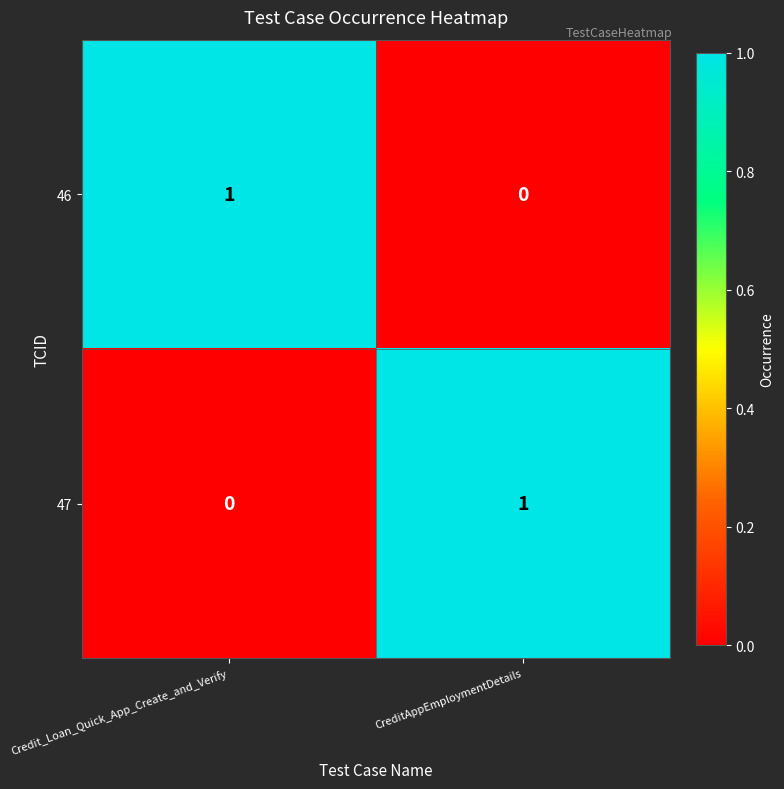

True or false: 47 has a value of 1 at CreditAppEmploymentDetails.

True